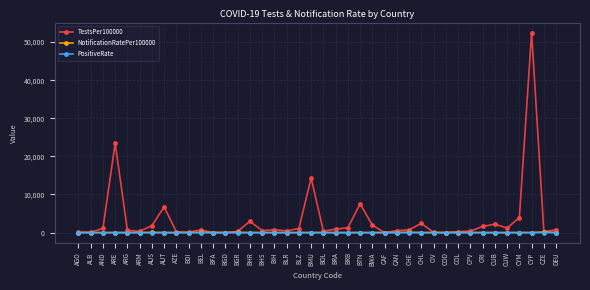

How many lines are shown in the chart?

3